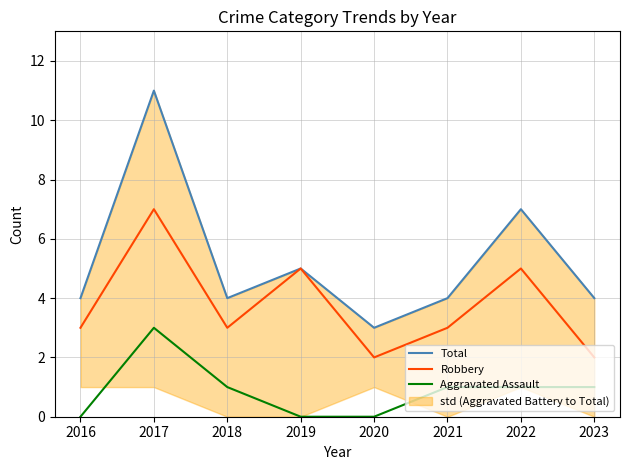

Is this an area chart (filled region under the line)?

No